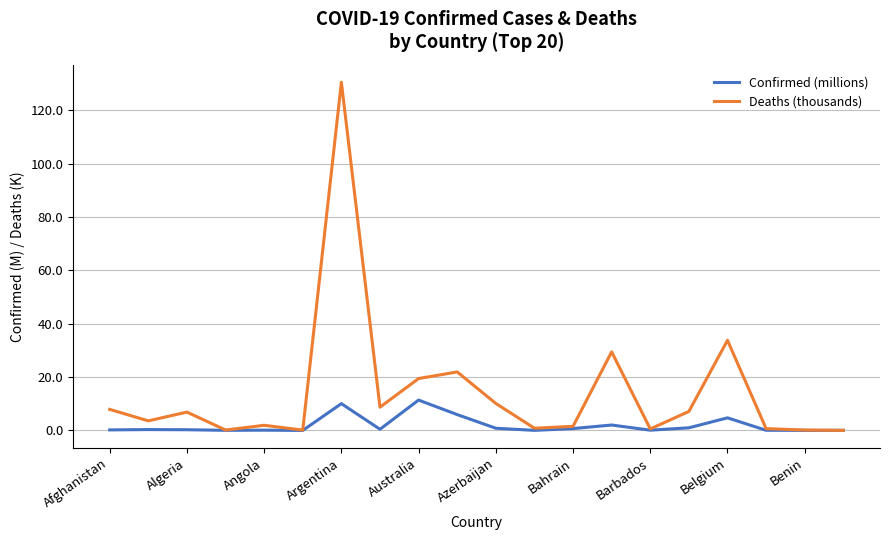

What is the maximum value shown in the chart?

130.5